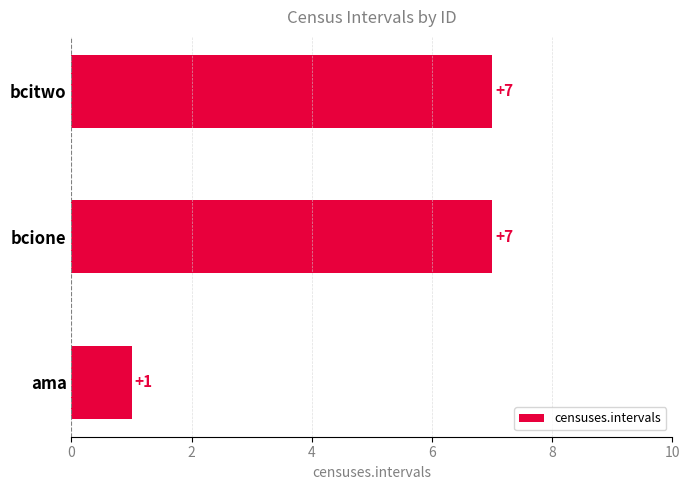

What is the difference between the maximum and minimum values?

6